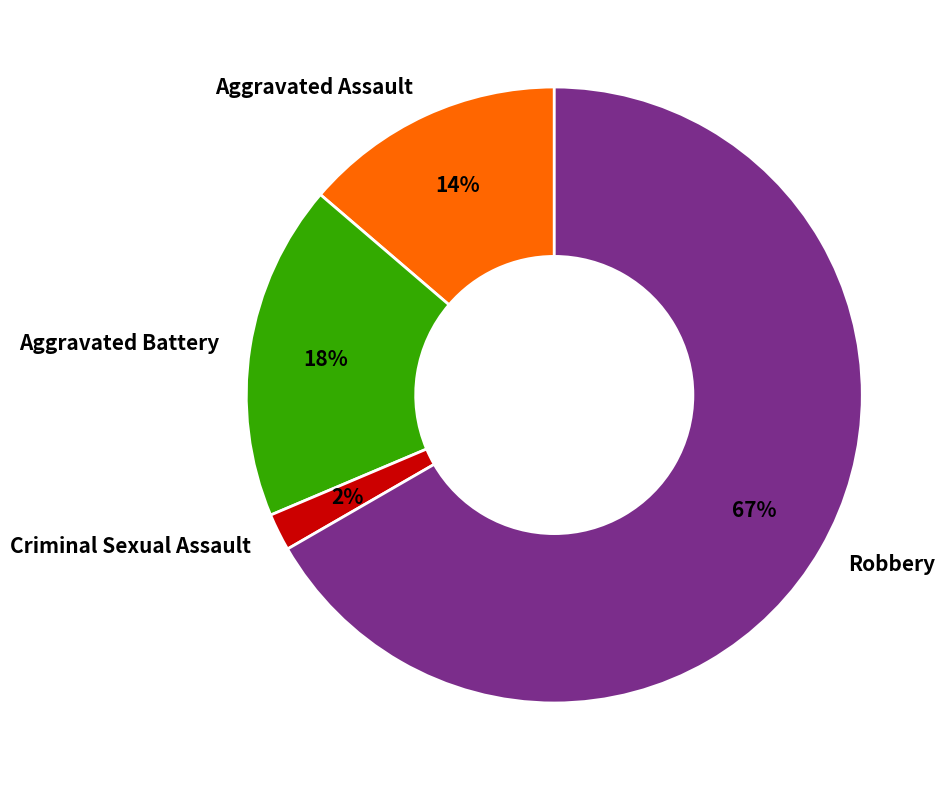

What is the largest slice in the pie chart?

Robbery